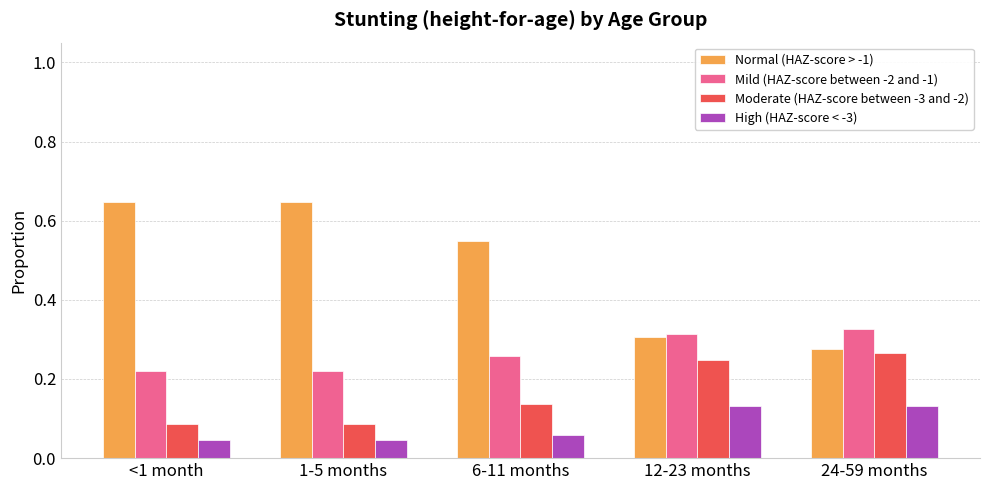

List the series in order of their peak value, lowest first.

High (HAZ-score < -3), Moderate (HAZ-score between -3 and -2), Mild (HAZ-score between -2 and -1), Normal (HAZ-score > -1)